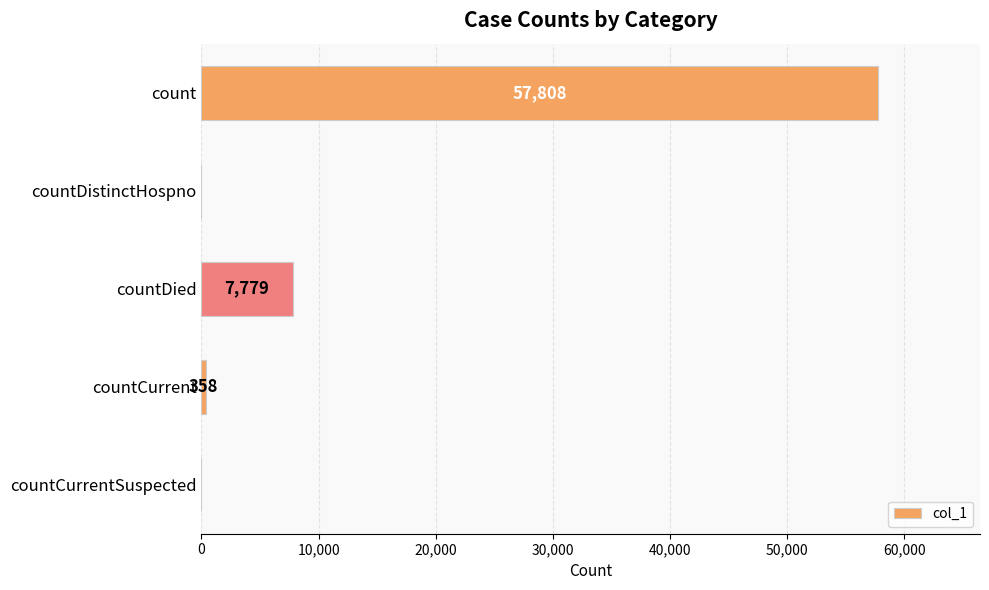

Reading top to bottom, transcribe all the data shown in this chart.

count=57808	countDistinctHospno=0	countDied=7779	countCurrent=358	countCurrentSuspected=0